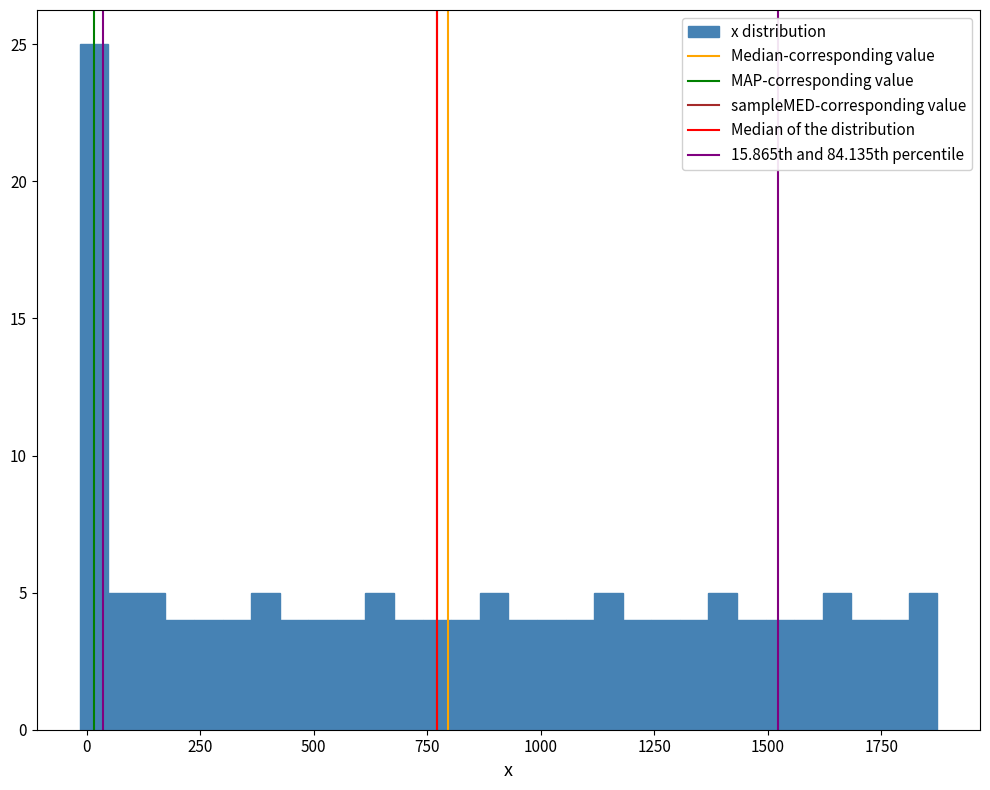

Around what value on the x-axis is the tallest bar? Give the approximate position of its centre, as read against the axis.

0